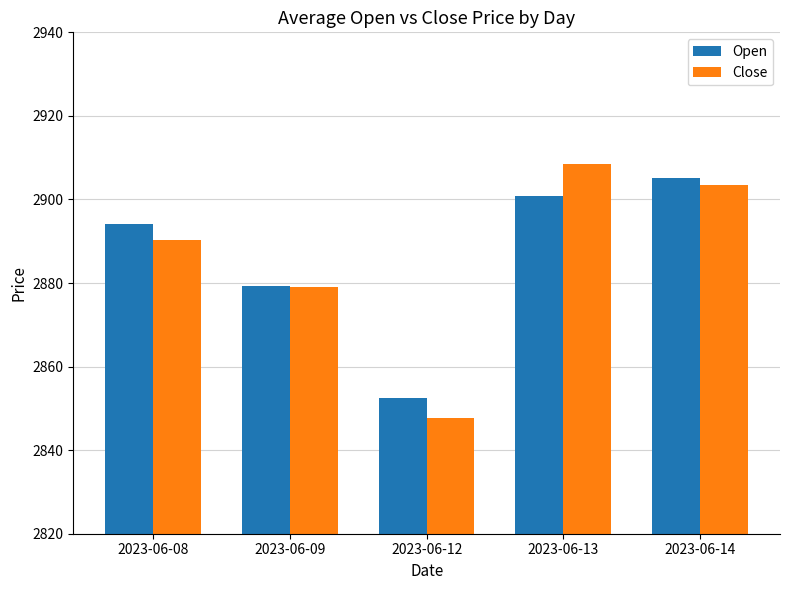

Where is Close nearest to the value 2878?

2023-06-09